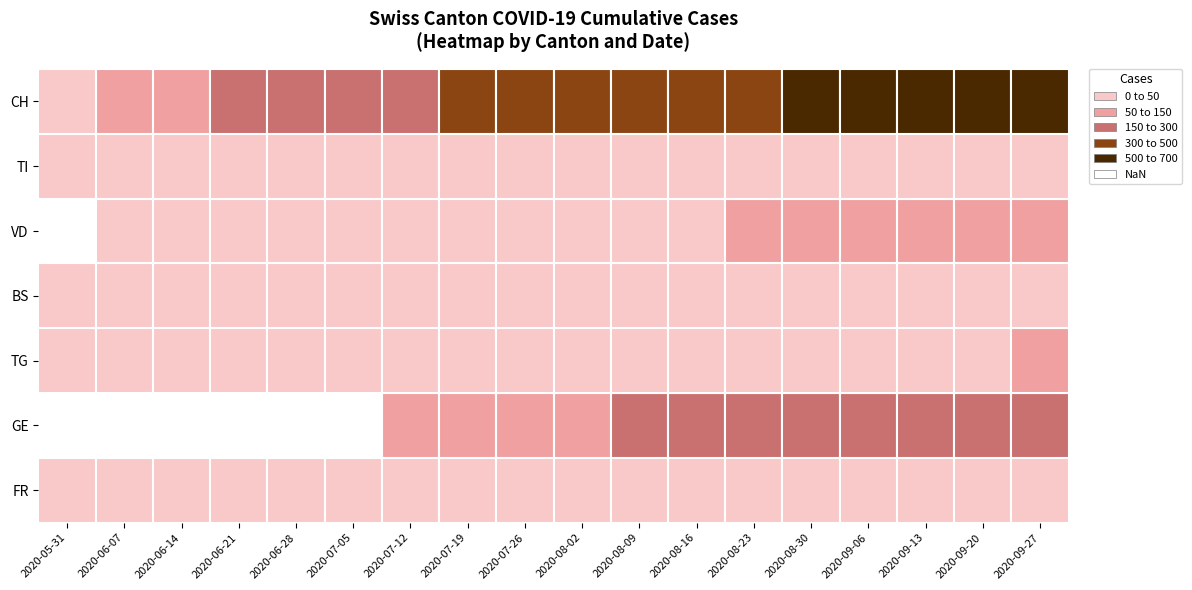

Count the number of categories in the chart.

18